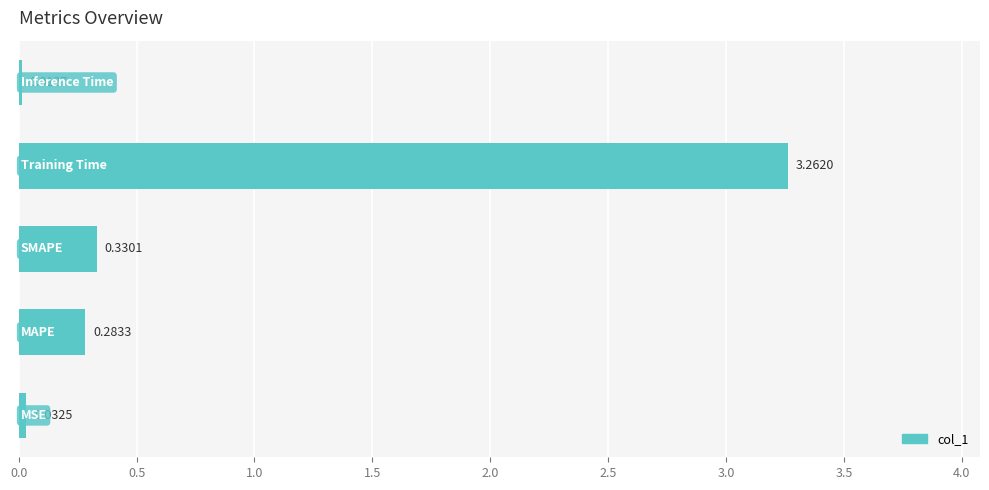

What is the greatest value displayed?

3.3